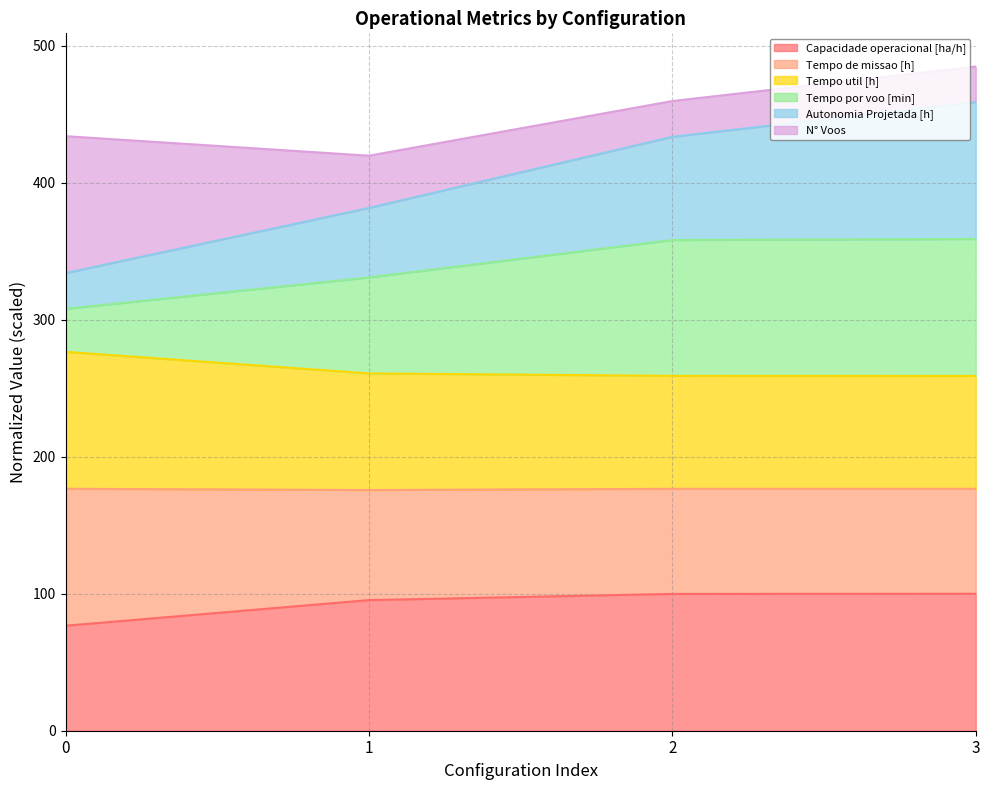

What is the lowest value of the Capacidade operacional [ha/h] series?

76.7